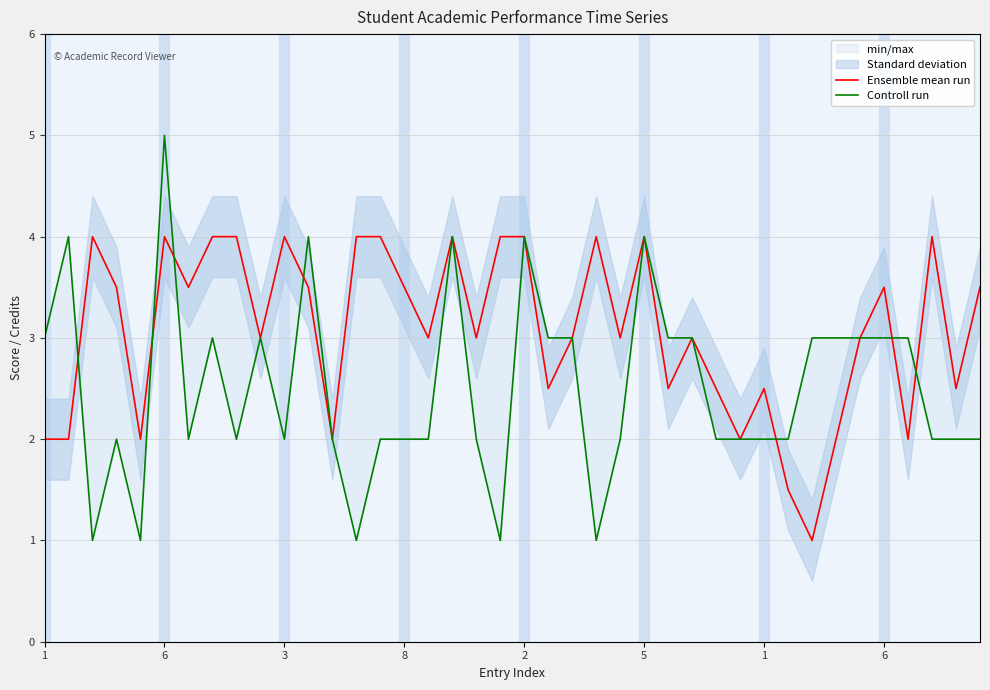

True or false: Ensemble mean run has a value of 4.0 at 19.

True